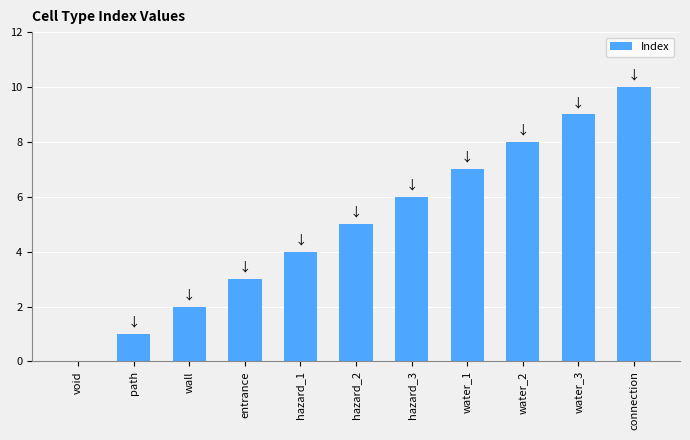

Between connection and wall, which is larger?

connection